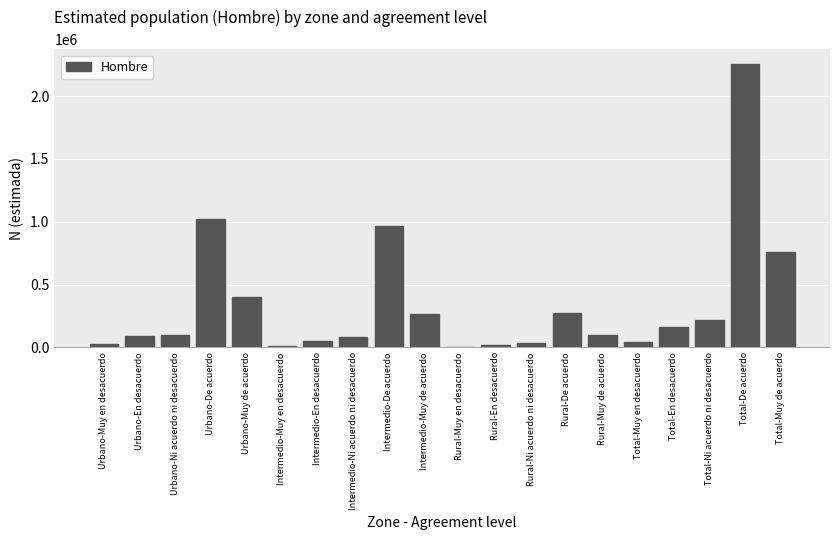

True or false: the data shows 1003659 at Total-Muy de acuerdo.

False